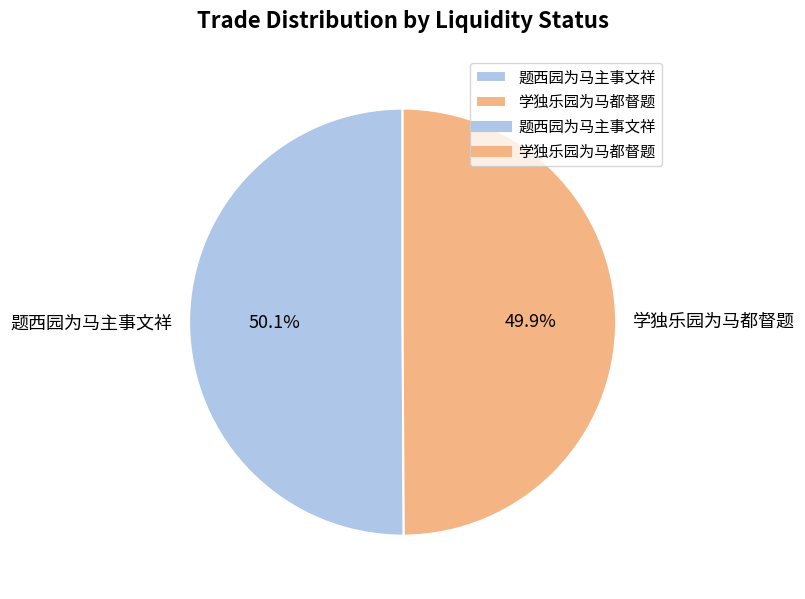

Combined, what portion of the pie is 学独乐园为马都督题 and 题西园为马主事文祥?

100.0%